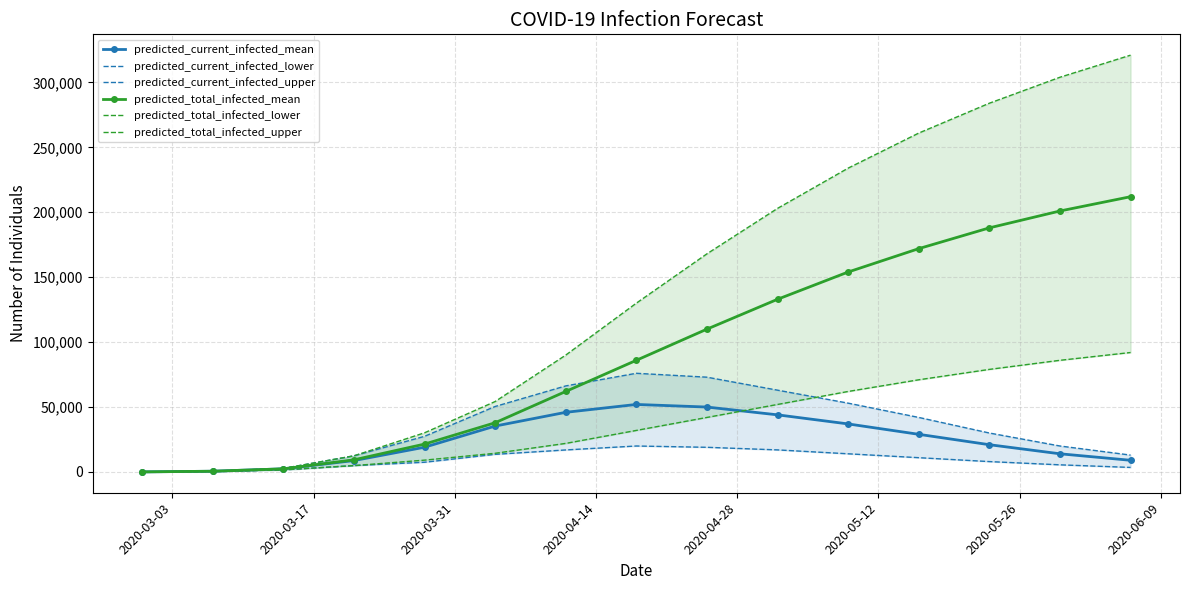

What is the difference between the second highest and second lowest values in the predicted_total_infected_mean series?

200426